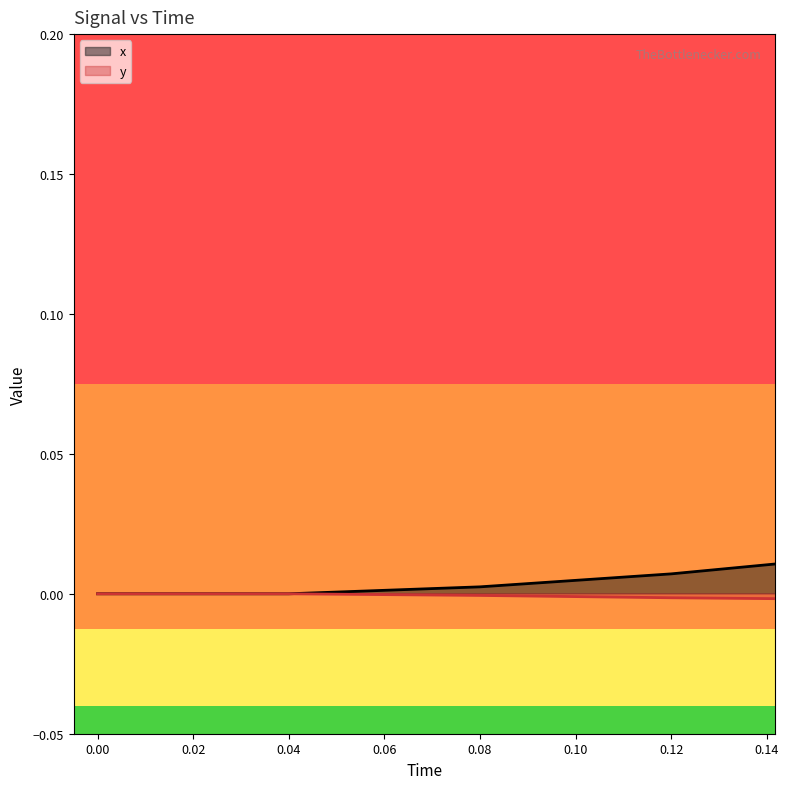

How many data points in y are above 0?

15